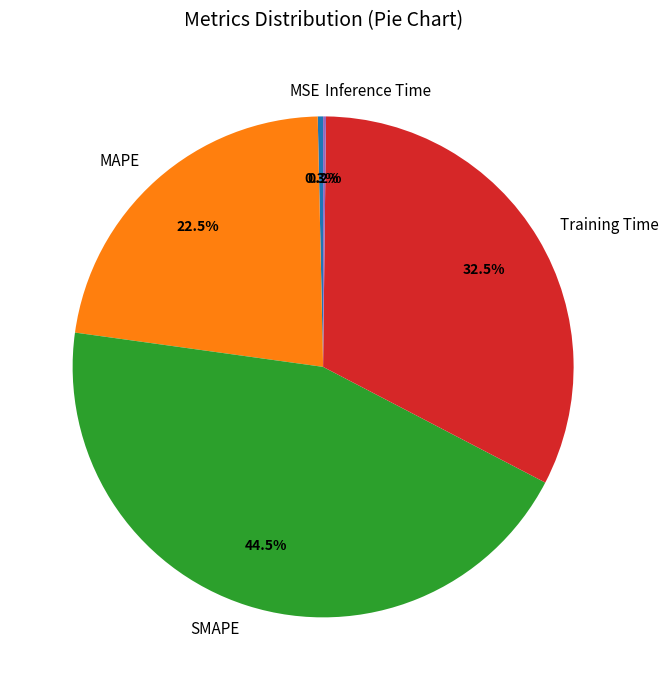

Approximately how many times larger is the value at Training Time compared to SMAPE?

0.7